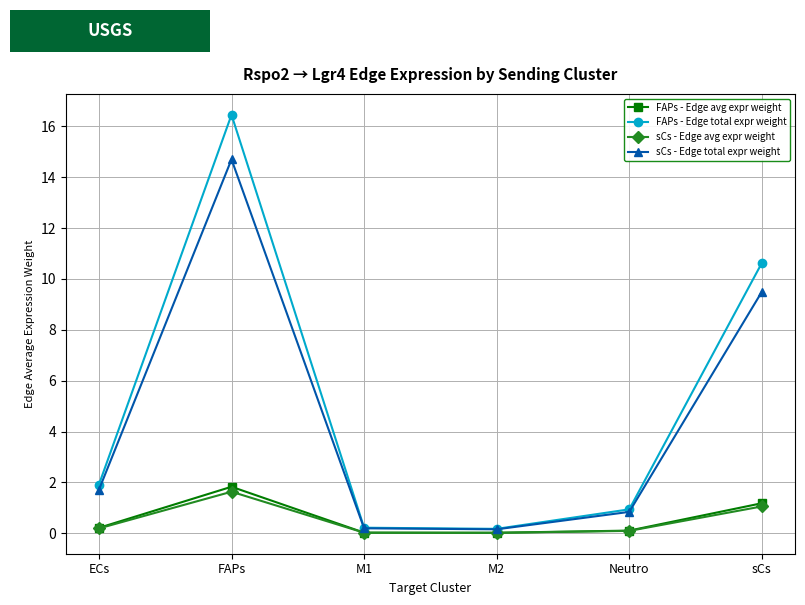

At which label is FAPs - Edge total expr weight closest to 8?

sCs